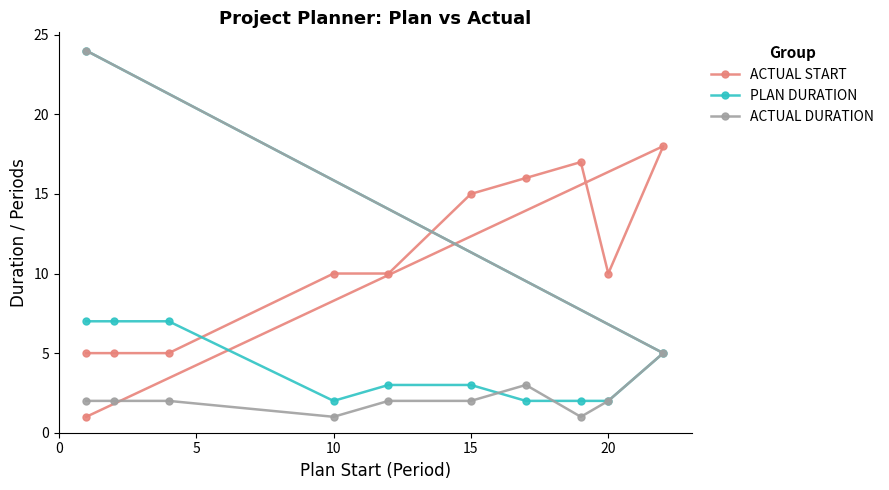

Is the value of ACTUAL DURATION at −5 greater than the value of ACTUAL START at 5?

No